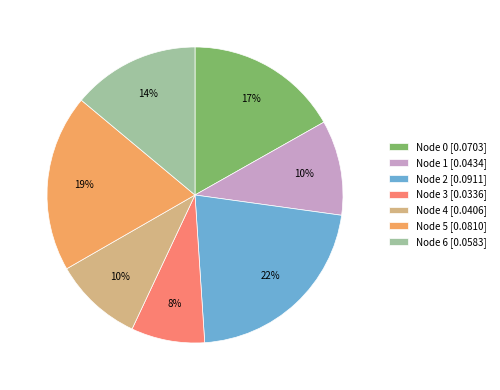

Which category has the biggest portion of the pie?

Node 2 [0.0911]